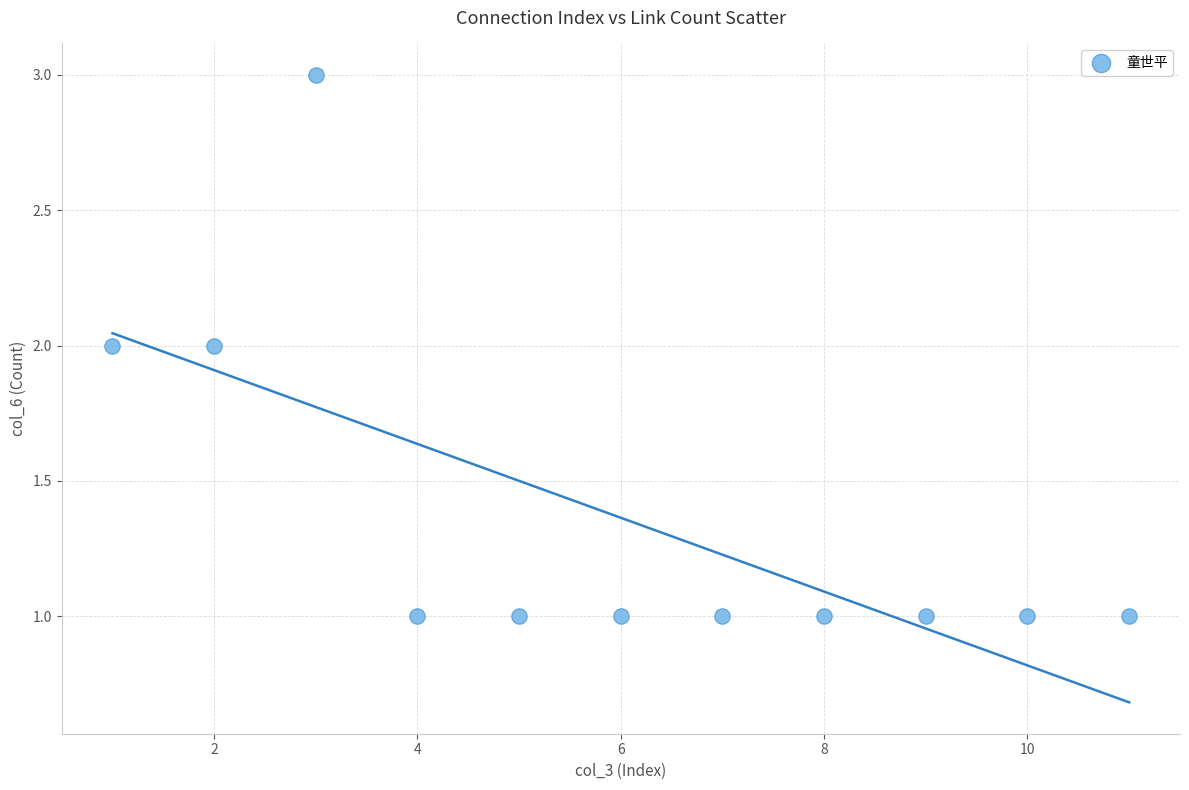

What is the range of X values (max minus min)?

10